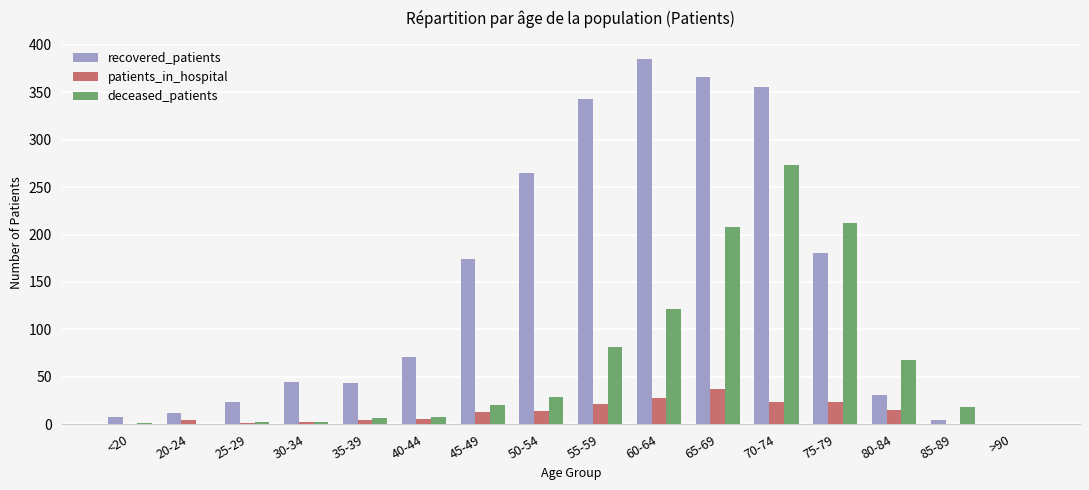

What is the sum of the recovered_patients values at 85-89 and 30-34?

50